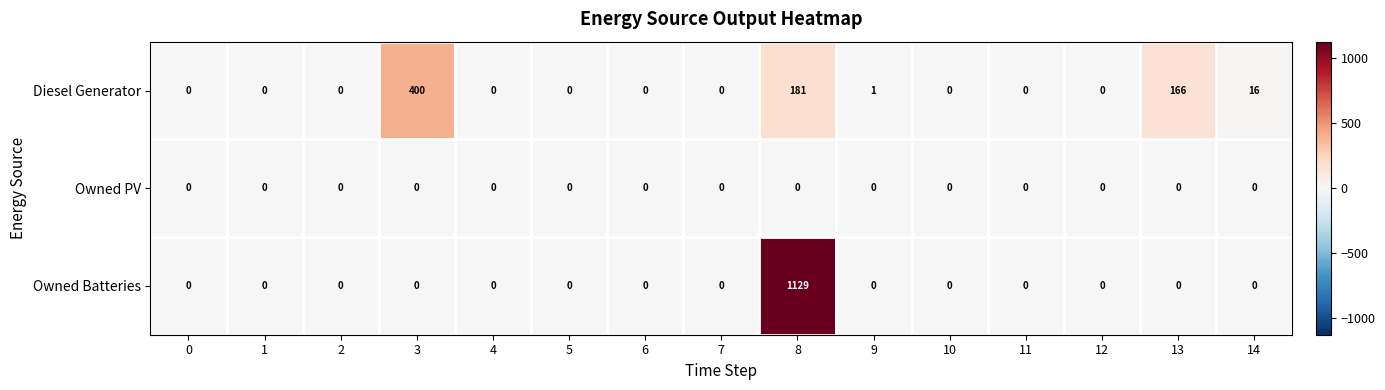

Which series has the largest total across all categories?

Owned Batteries